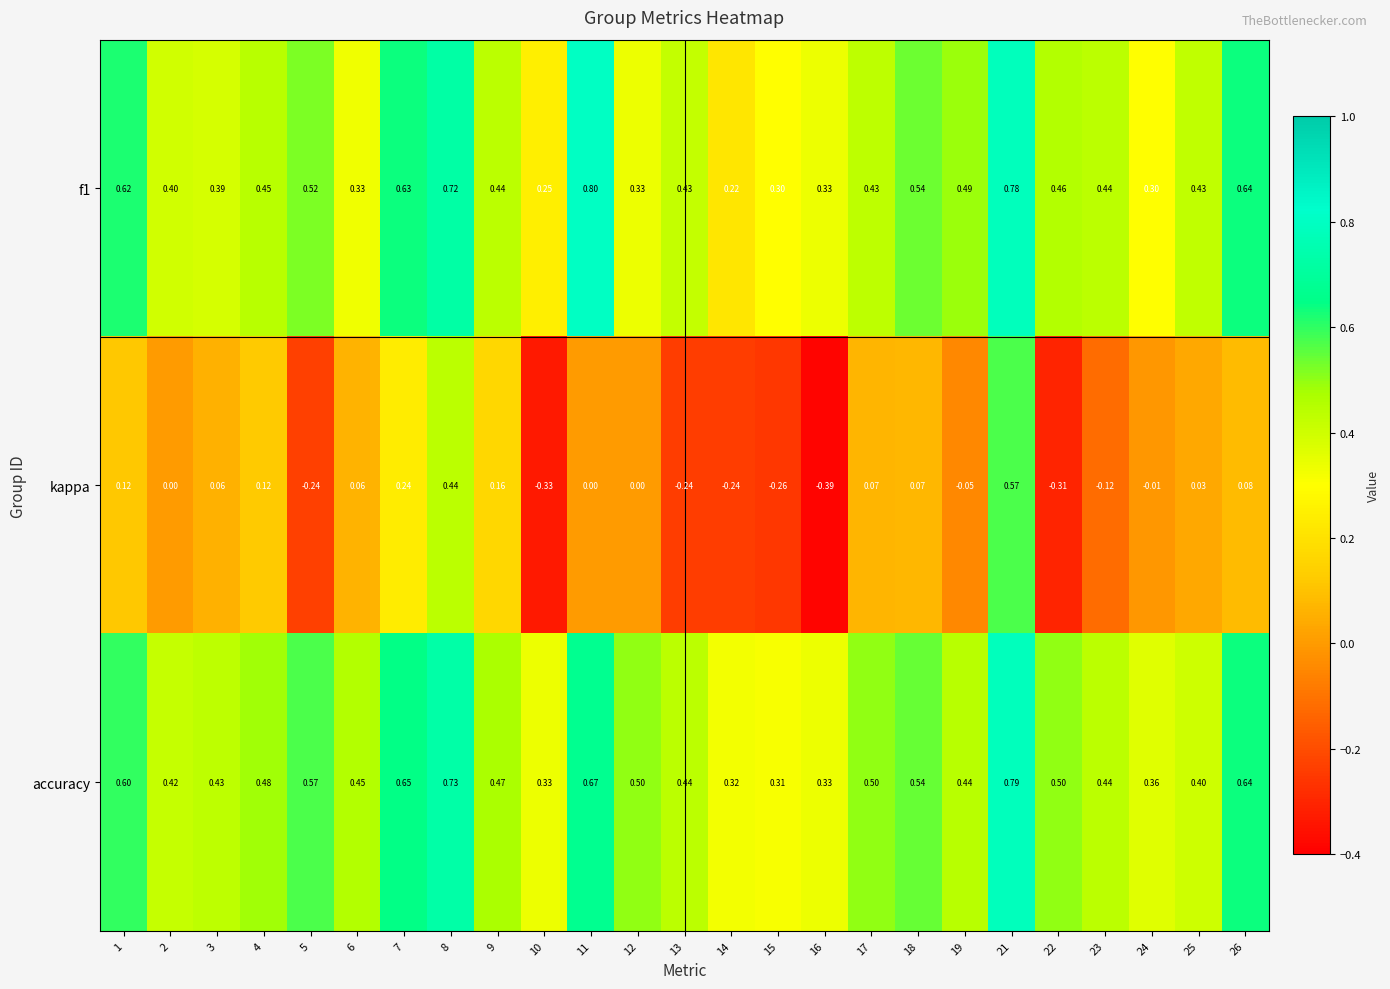

Which series has the widest spread of values?

kappa